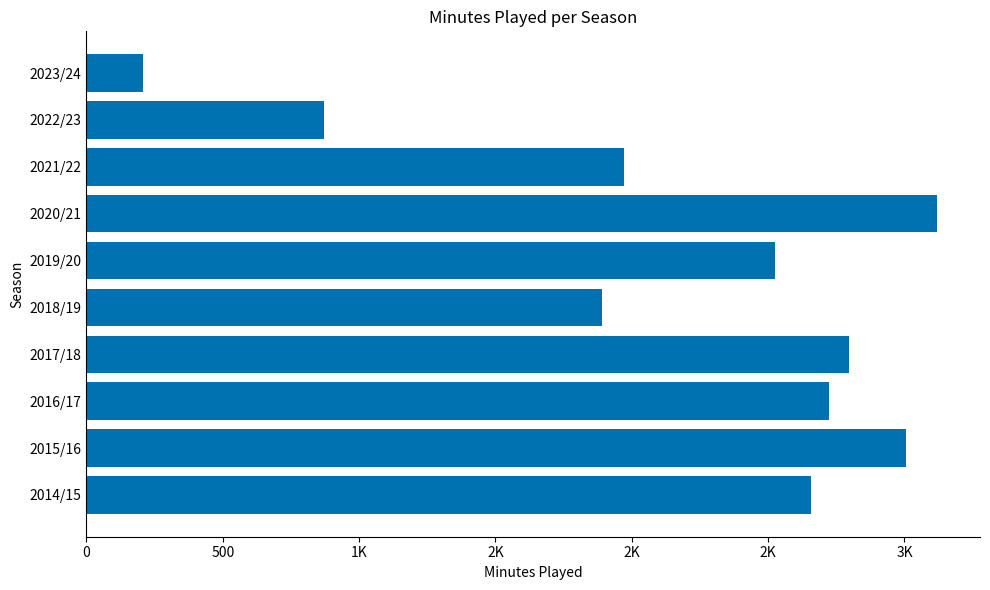

Does the chart contain any negative values?

No